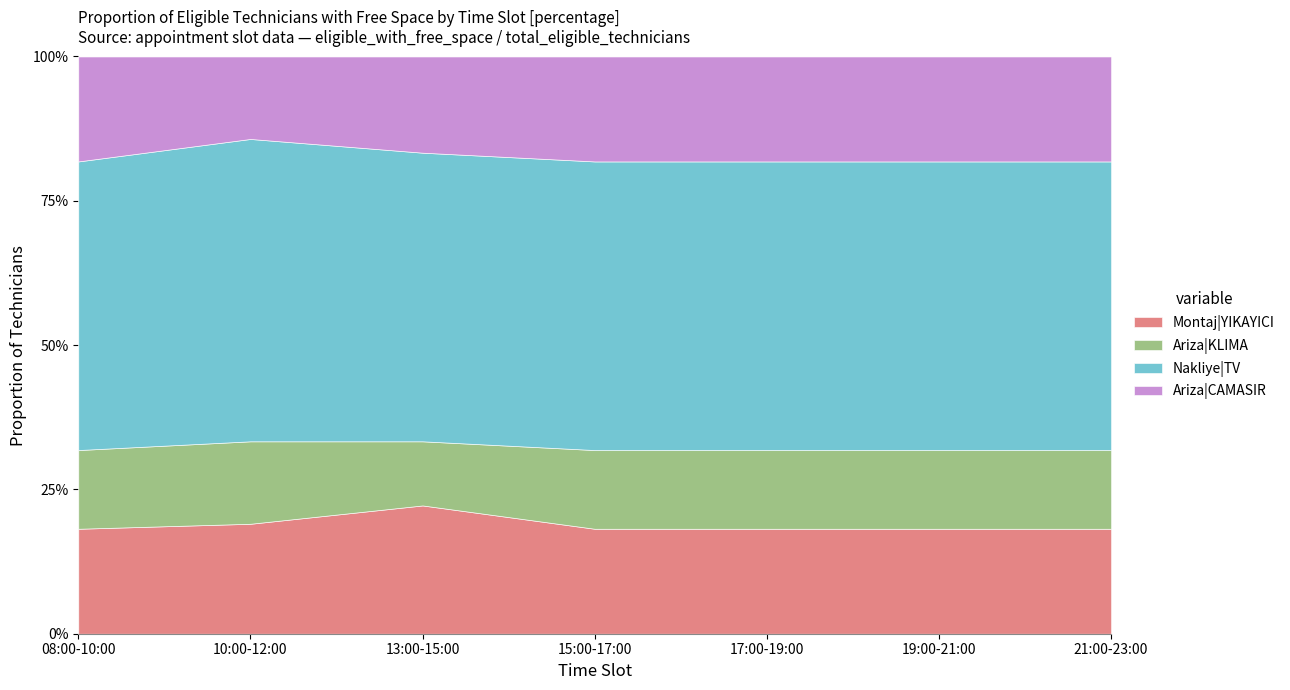

Which has a higher value, 13:00-15:00 or 08:00-10:00?

13:00-15:00